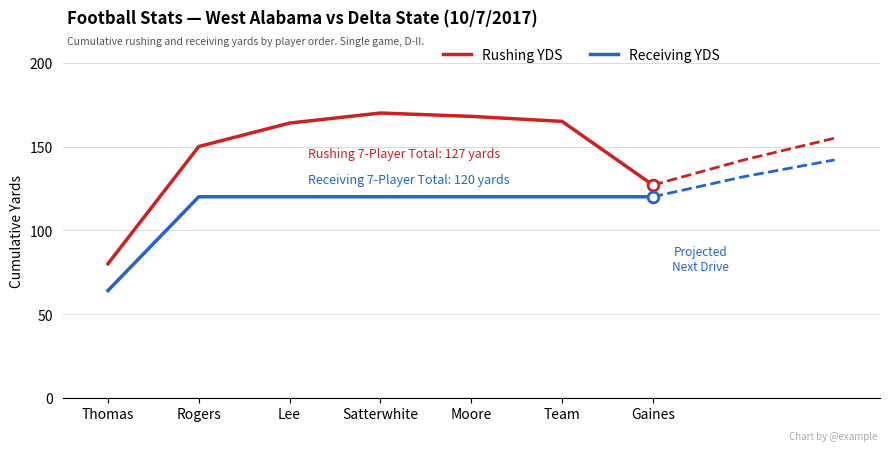

What are all the series names shown in the legend?

Rushing YDS, Receiving YDS